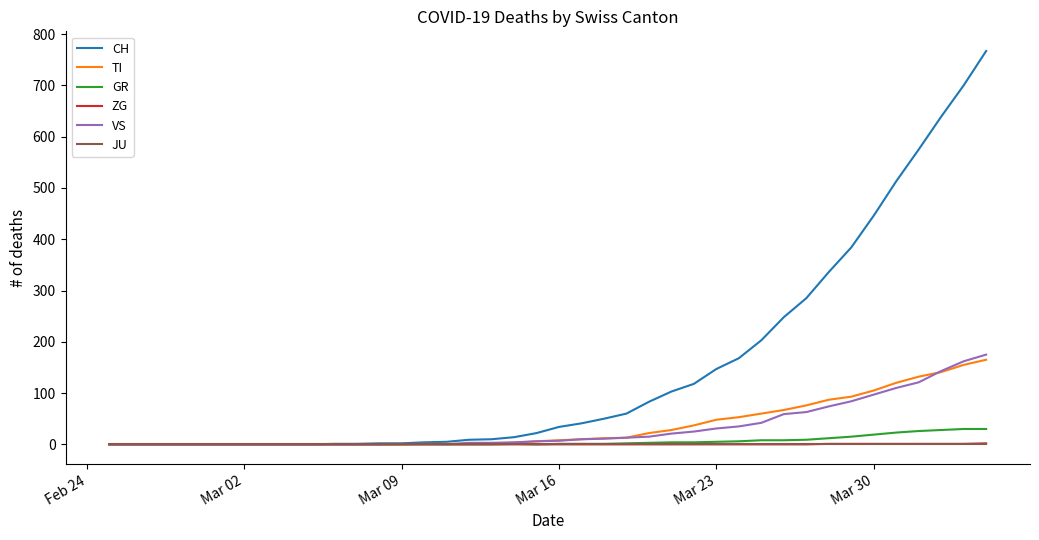

Which series has the largest total across all categories?

CH